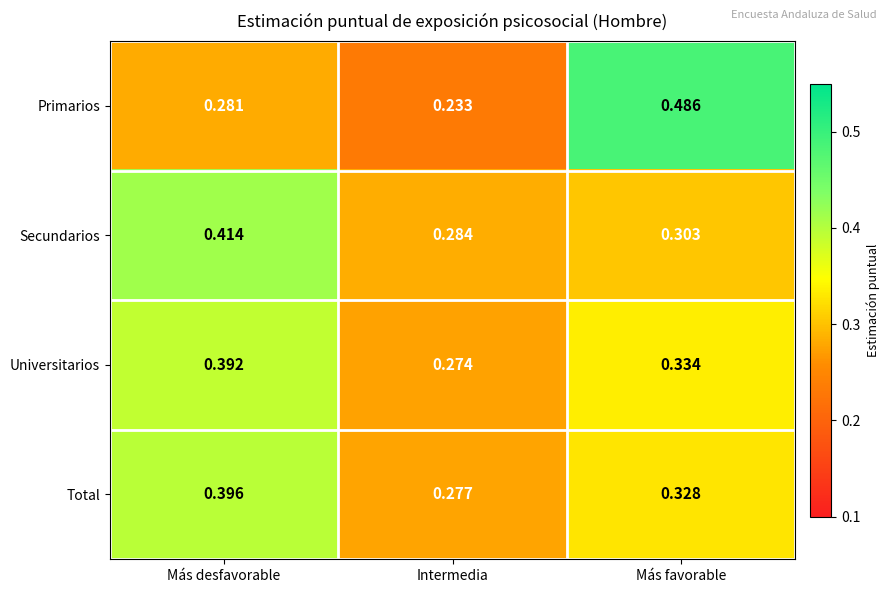

At which label is Primarios closest to 0?

Intermedia